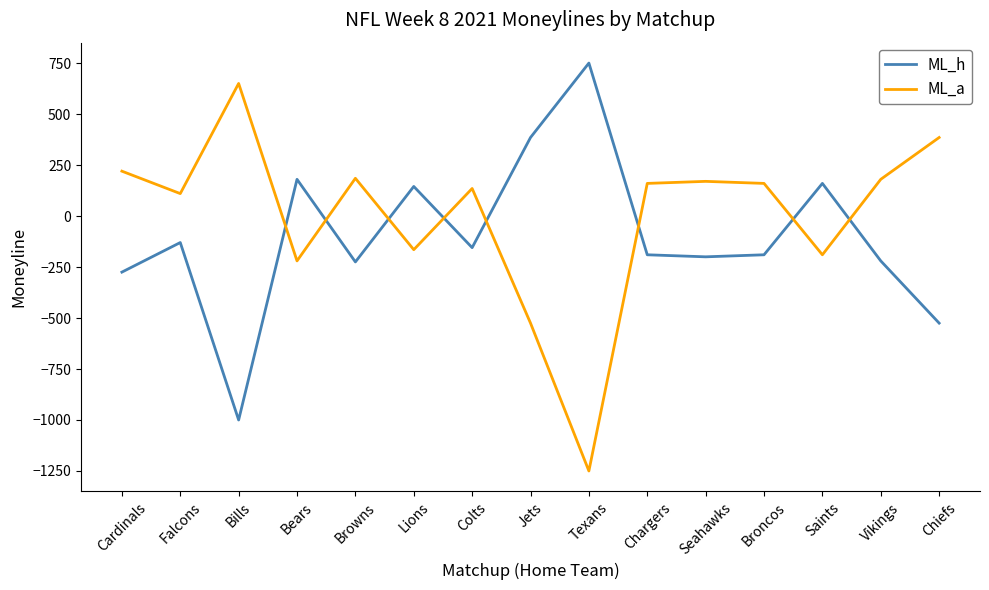

At Vikings, list the series in order from smallest to largest.

ML_h, ML_a